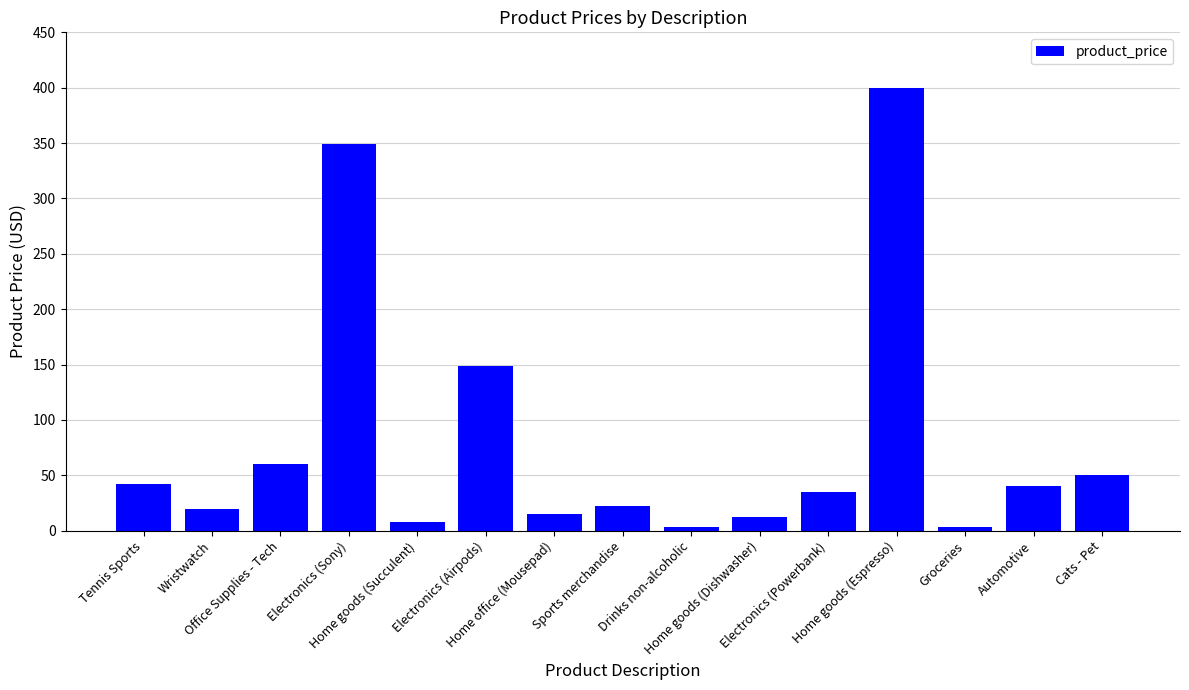

What is the change in value from Home goods (Succulent) to Electronics (Airpods)?

+141